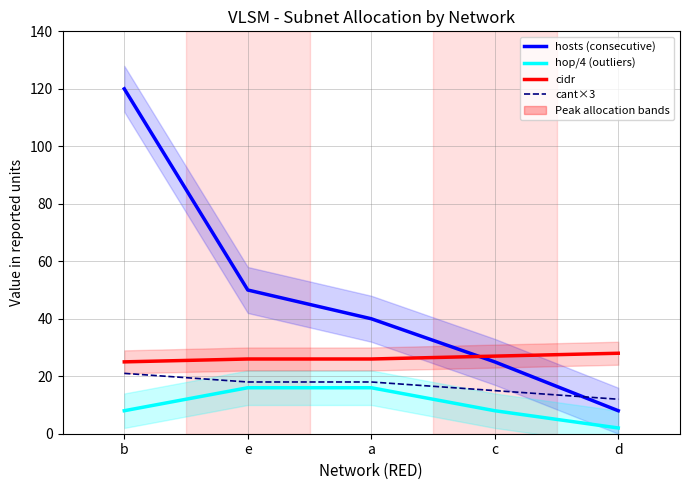

True or false: hop/4 (outliers) has more than 2 points higher than both neighbors.

False